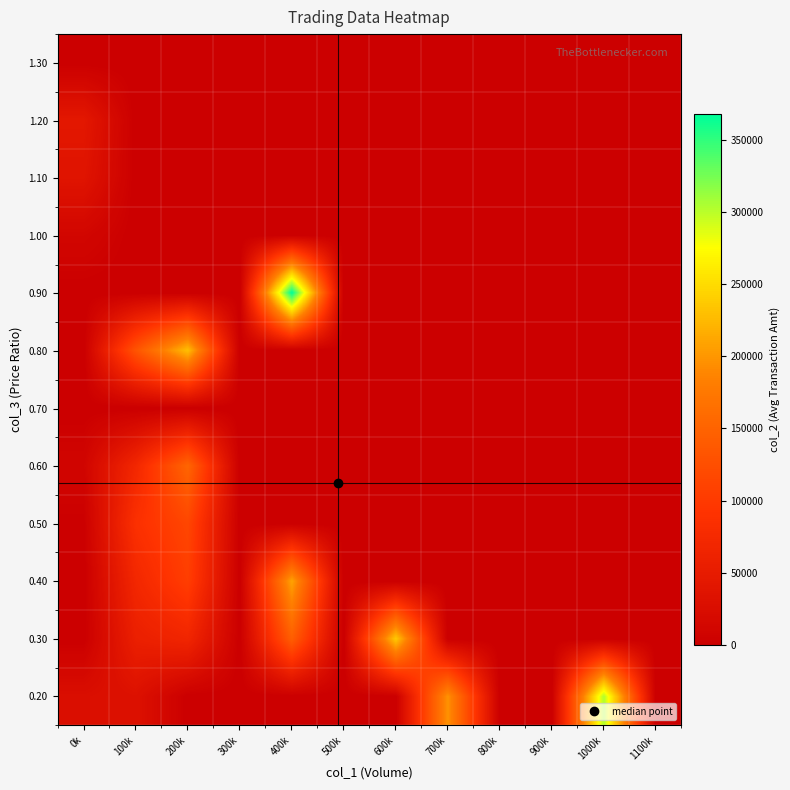

How many series are shown in this chart?

12